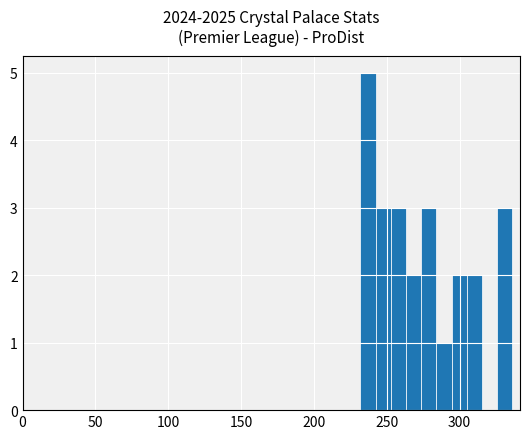

What is the sum of all values?

24